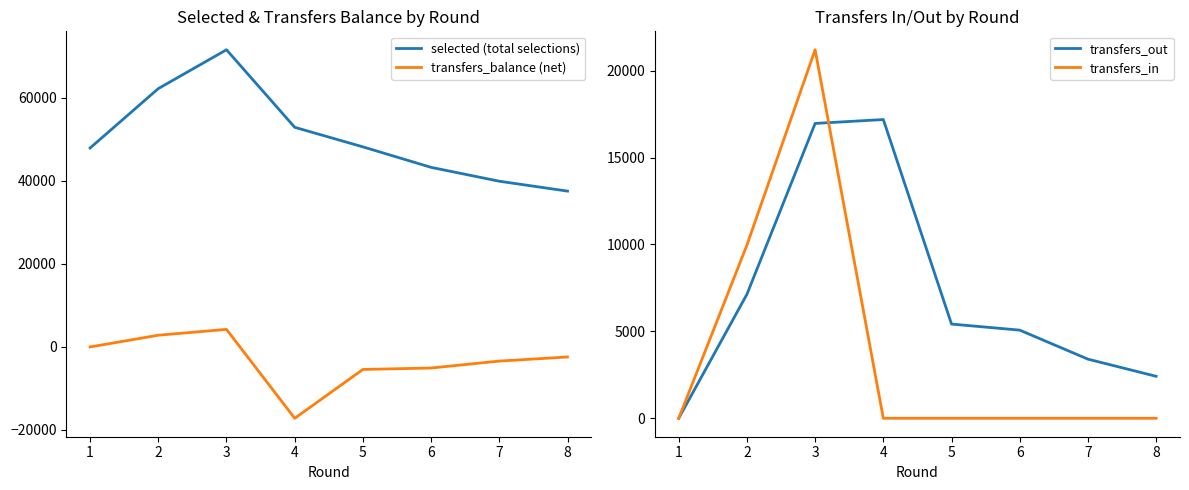

Reading left to right, what are all the values shown in this chart?

selected (total selections): 47927	62240	71596	52919	48203	43266	39925	37545
transfers_balance (net): 0	2829	4237	-17184	-5419	-5071	-3402	-2415
transfers_out: 0	7132	16960	17184	5419	5071	3402	2415
transfers_in: 0	9961	21197	0	0	0	0	0